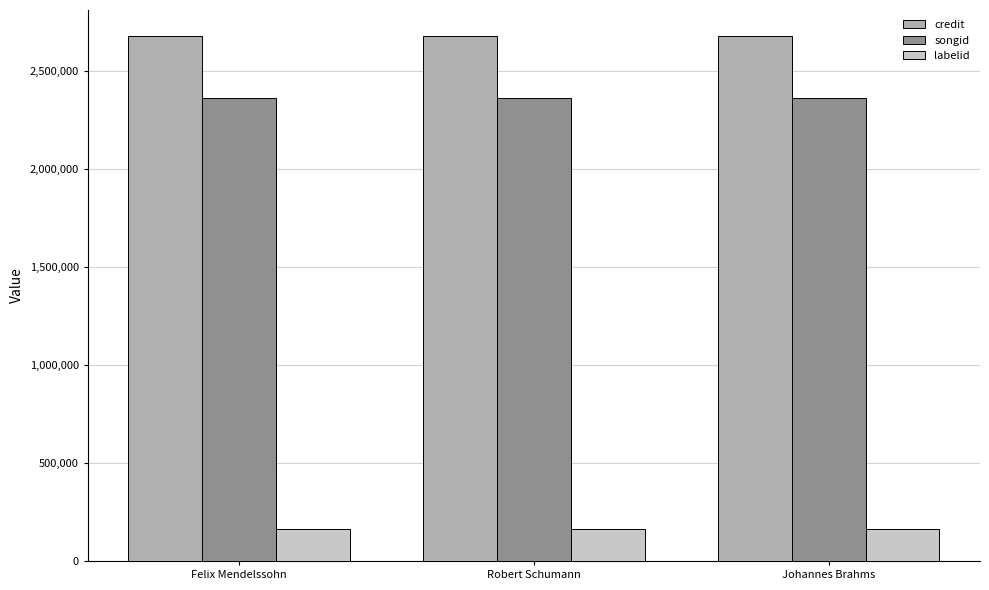

What position from the left is Robert Schumann?

2